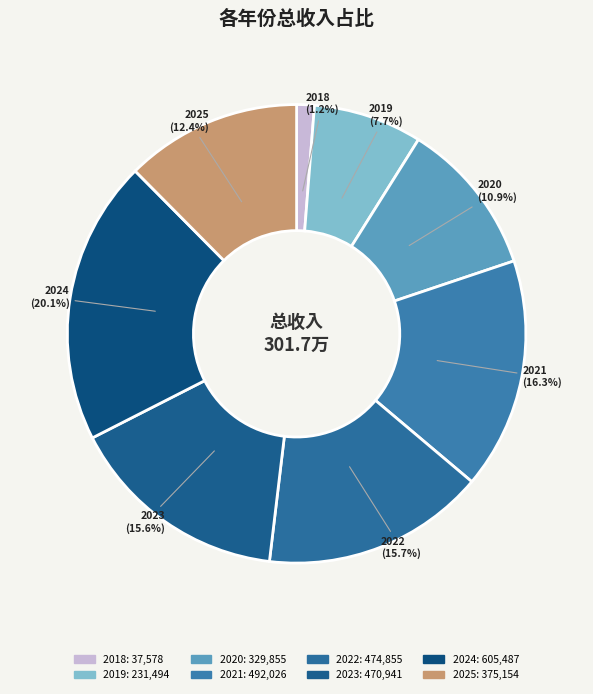

What portion of the pie excludes 2020?

89.1%